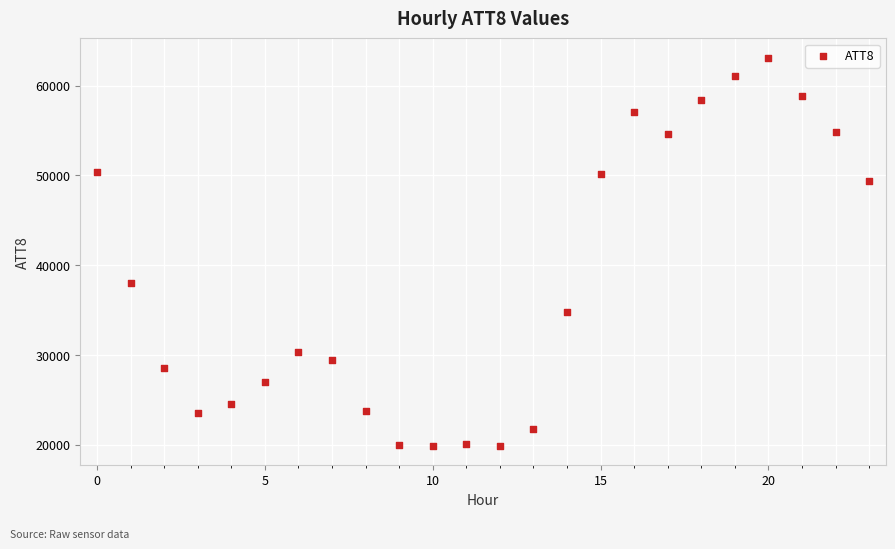

What Y value in the scatter plot is closest to 41500?

38000